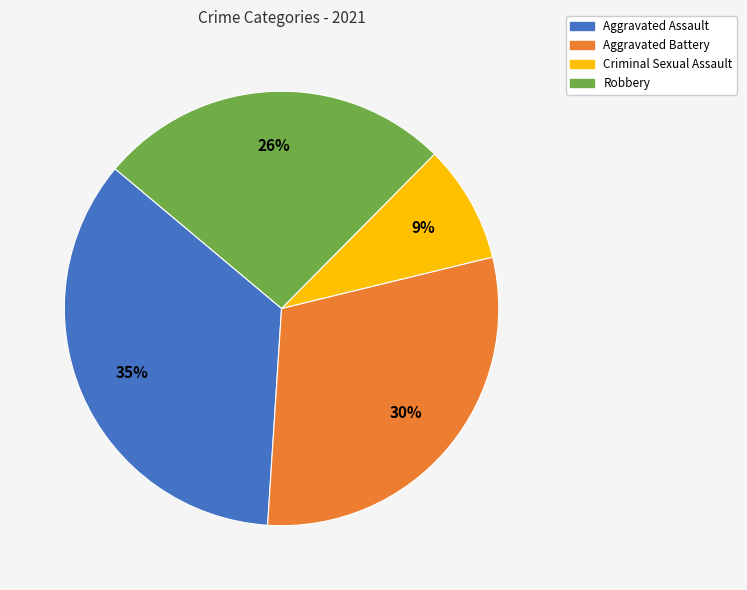

What percentage is the Robbery slice, to the nearest percent?

26%